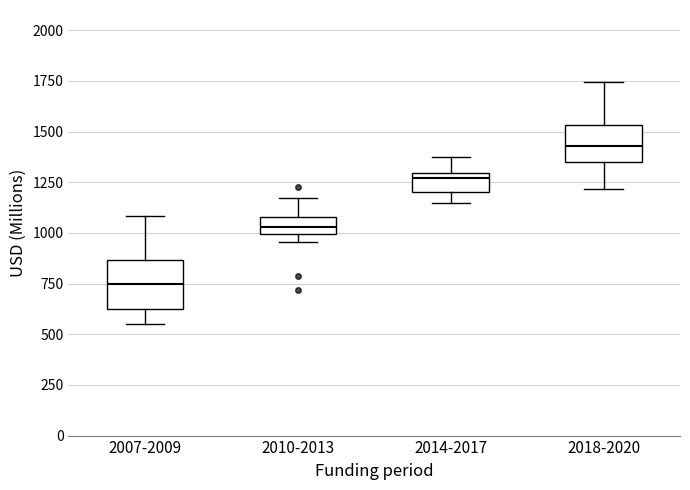

Where does the median line of the box for 2010-2013 sit on the y-axis? The values are not printed on the chart, so give them approximately, as read against the axis.

1050